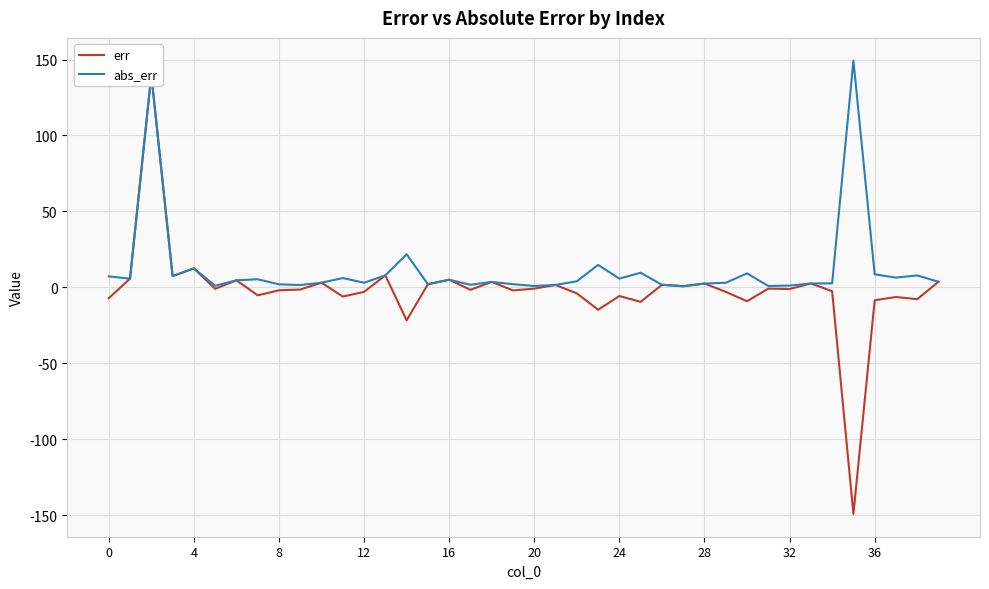

What is the minimum value shown in the chart?

-149.3